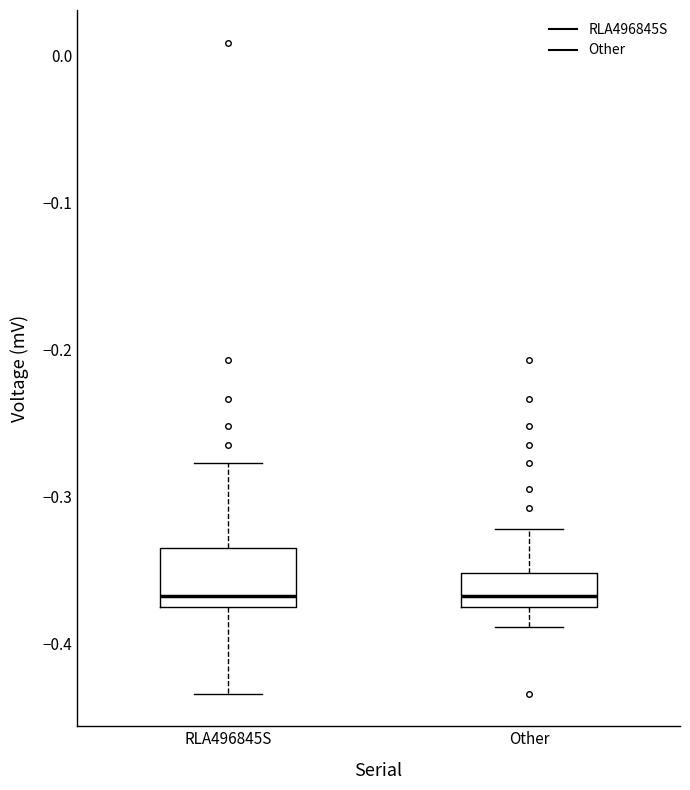

Which box is the tallest, from its lower edge to its upper edge?

RLA496845S